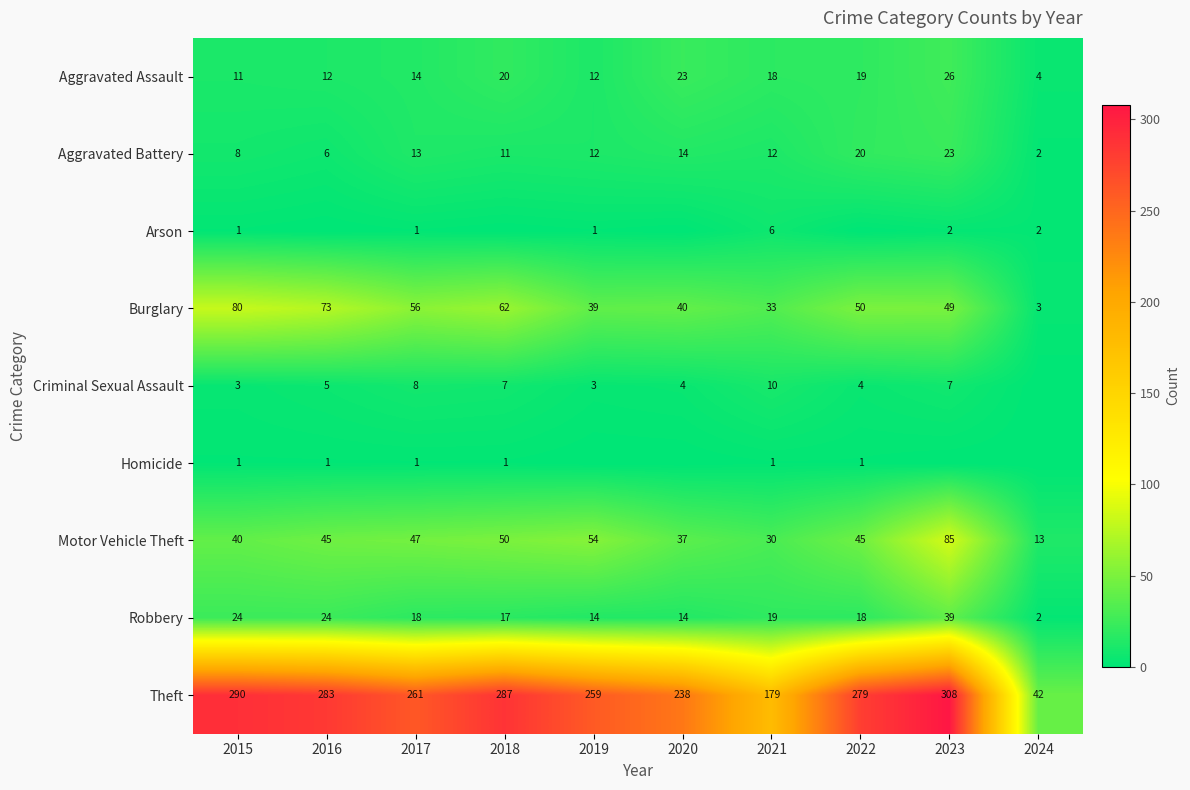

Read the Burglary value at 2019.

39